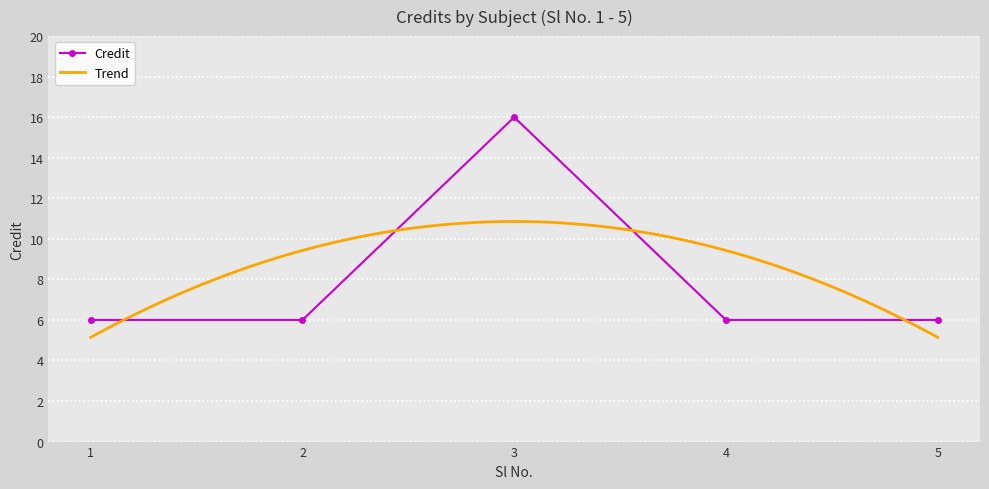

At which label is the value closest to 11?

1